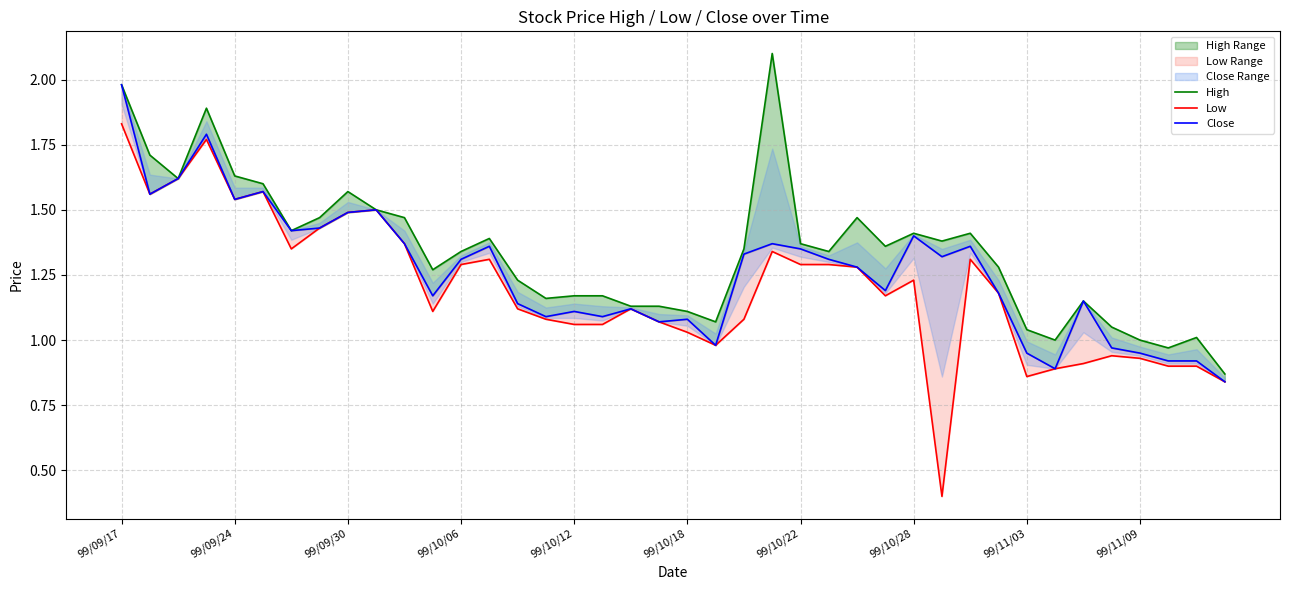

The value of Low at 99/09/24 is 0.5. True or false?

False